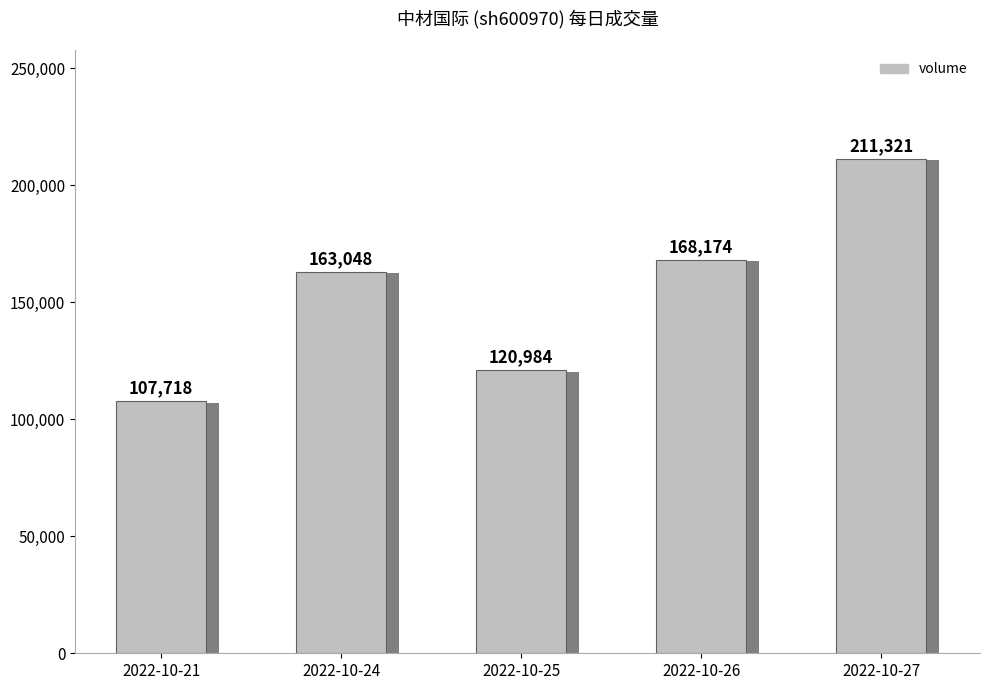

Approximately how many times larger is the value at 2022-10-26 compared to 2022-10-24?

1.0